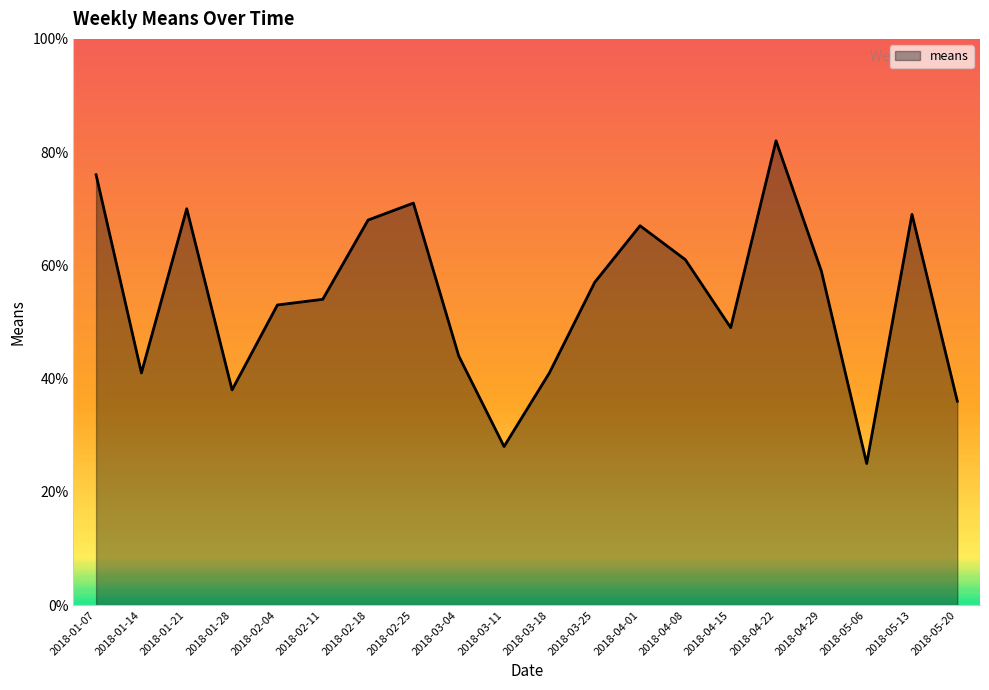

The value at 2018-05-13 is 116. True or false?

False